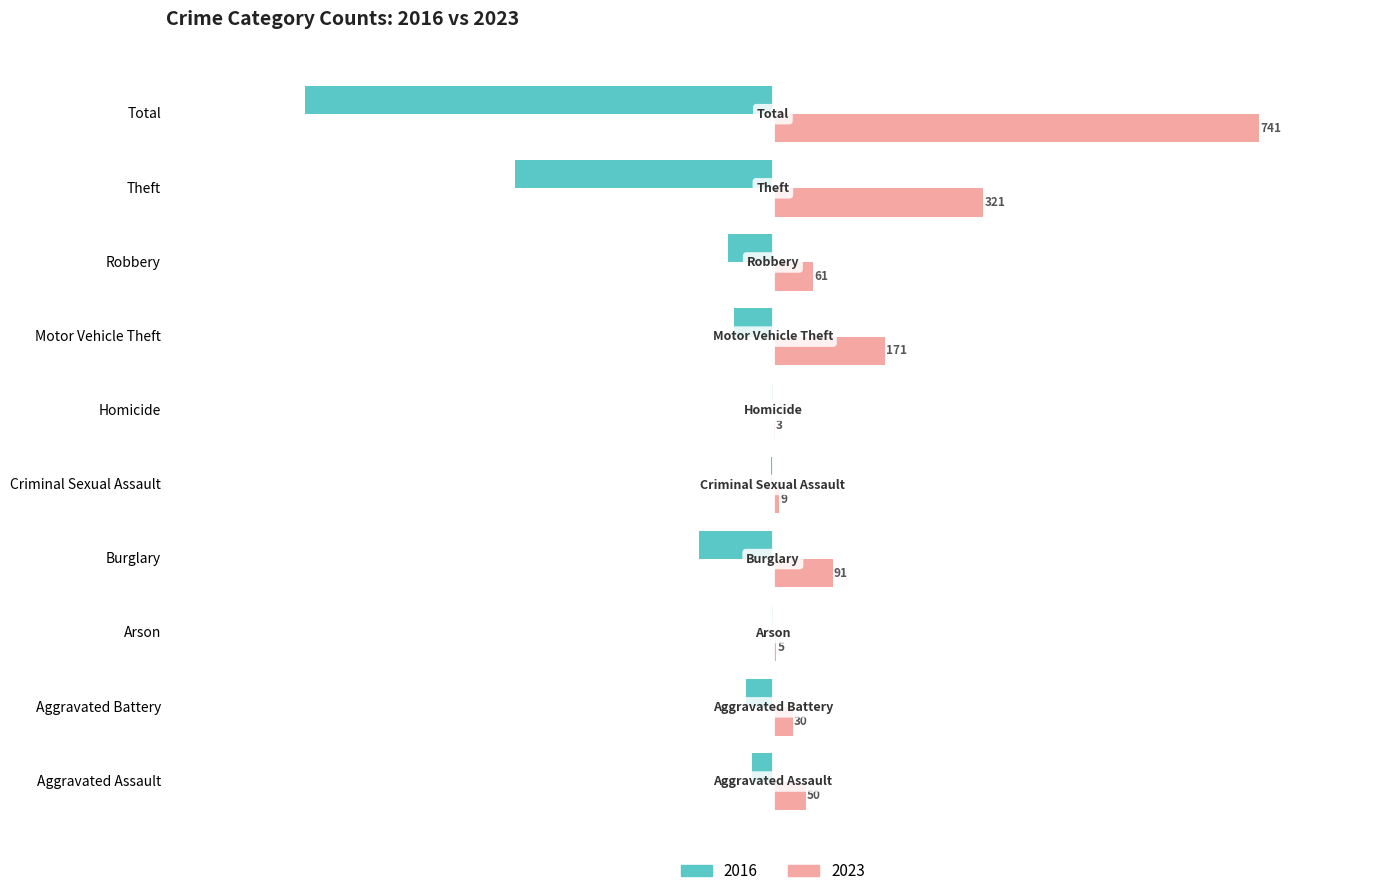

What is the sum of all 2023 values?

1482